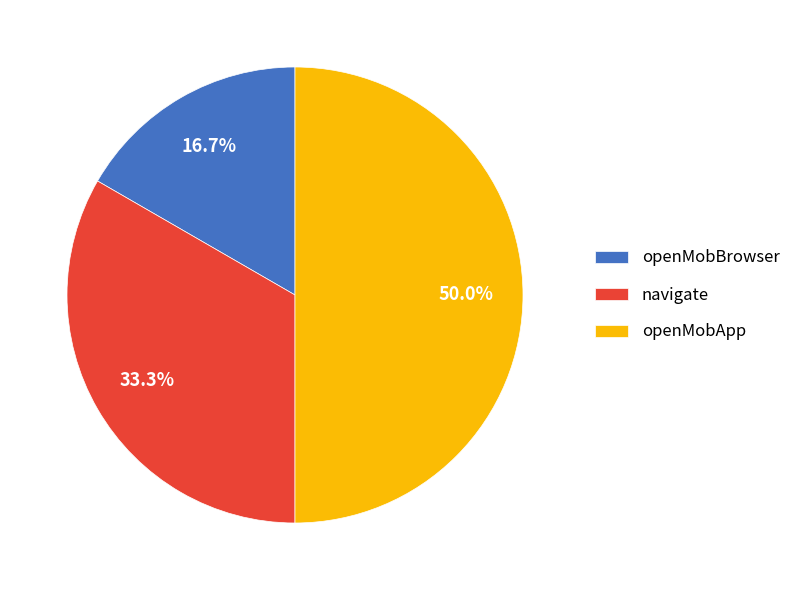

Does openMobBrowser account for over 50% of the chart?

No